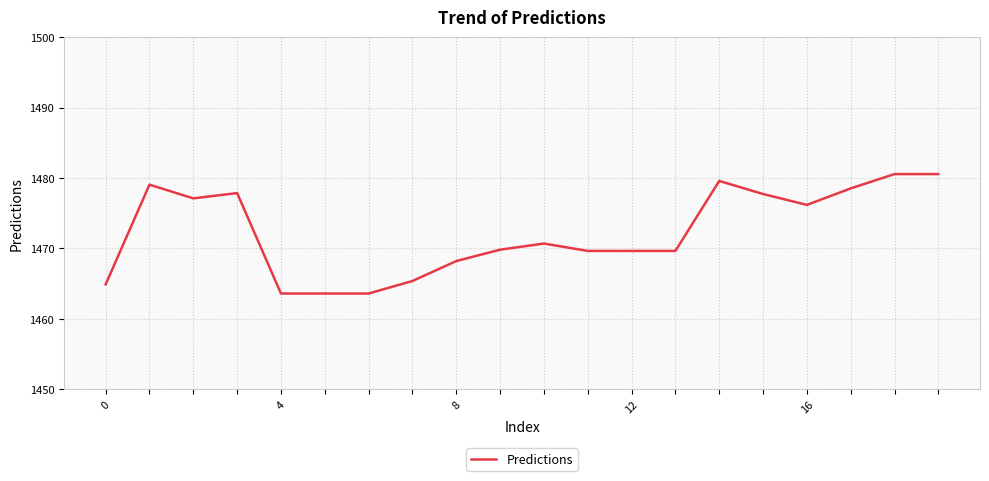

What is the smallest value displayed?

1463.6